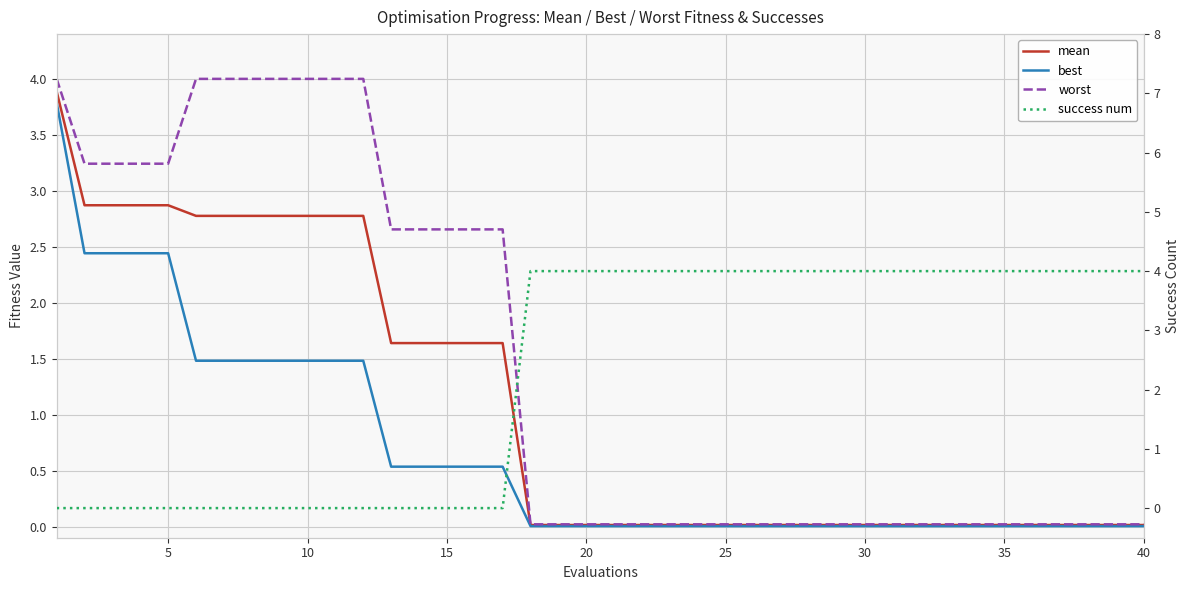

List the series in order of their overall mean, highest first.

success num, worst, mean, best